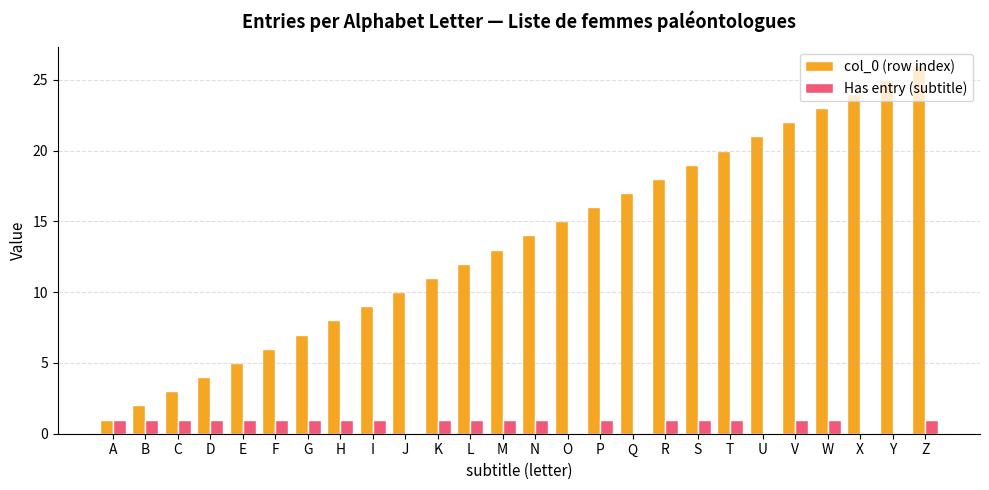

Reading left to right, list all the values displayed in this chart.

col_0 (row index): 1	2	3	4	5	6	7	8	9	10	11	12	13	14	15	16	17	18	19	20	21	22	23	24	25	26
Has entry (subtitle): 1	1	1	1	1	1	1	1	1	0	1	1	1	1	0	1	0	1	1	1	0	1	1	0	0	1